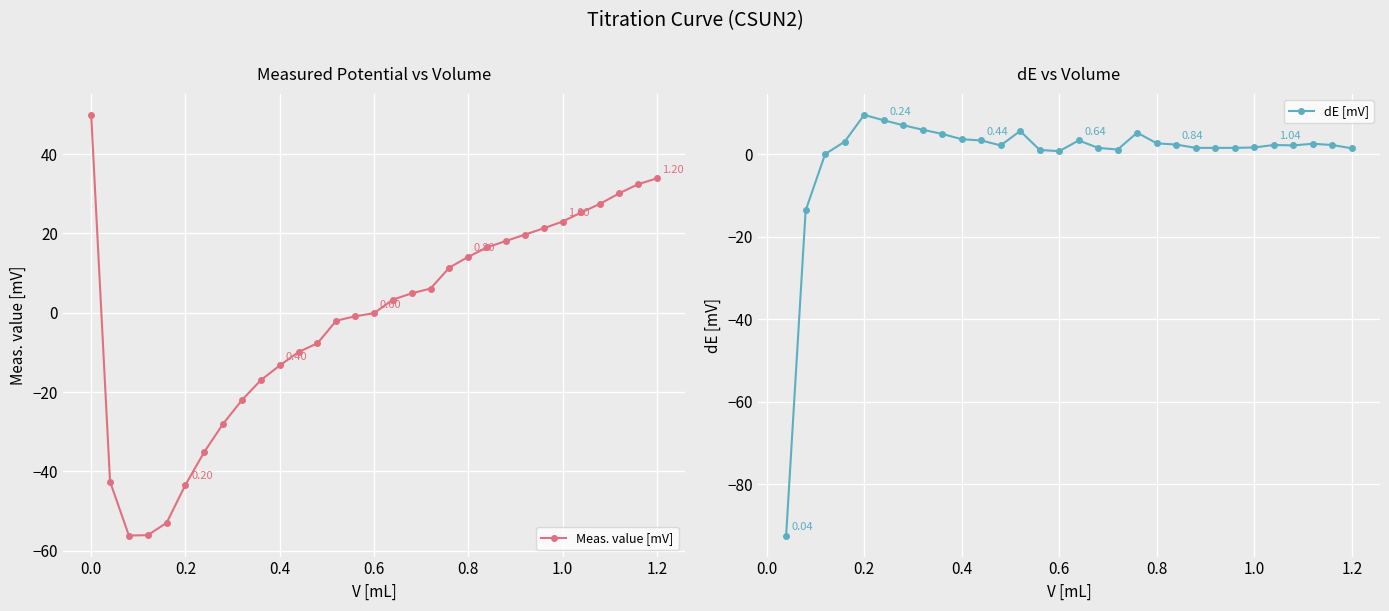

True or false: dE [mV] has more than 2 interior local peaks.

True